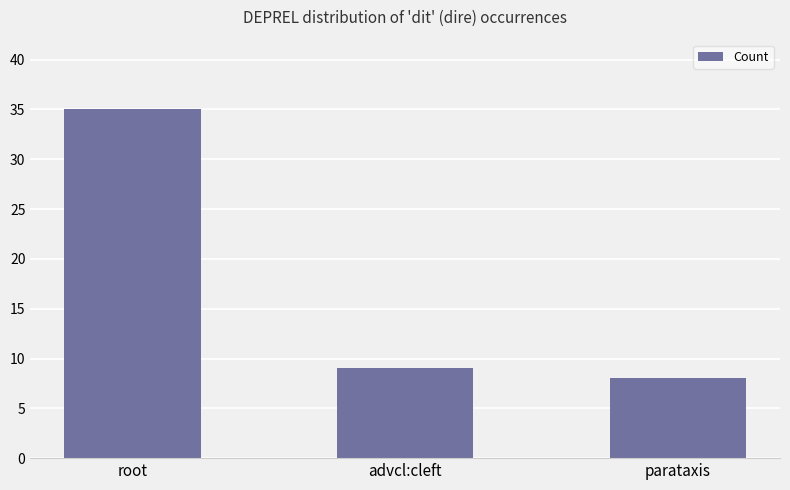

What is the difference between the maximum and minimum values?

27